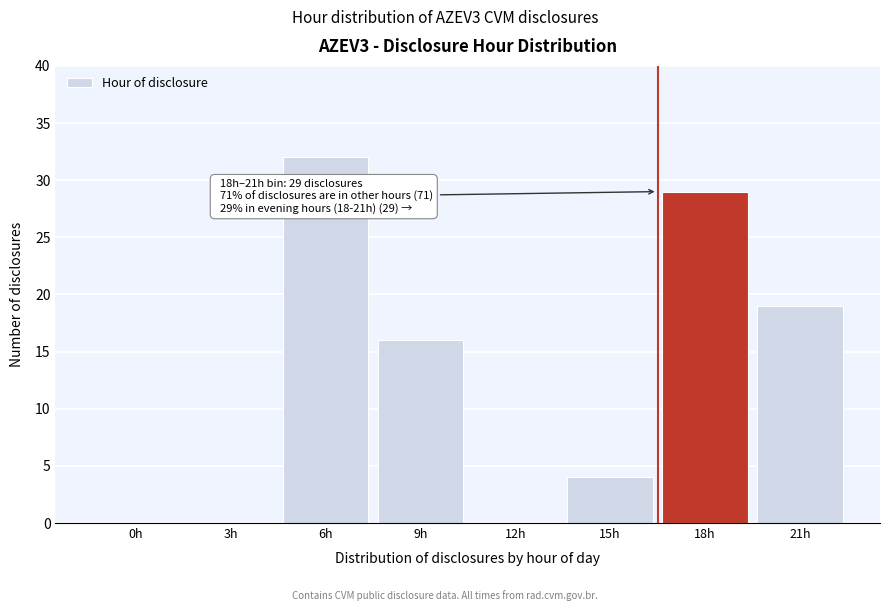

Reading left to right, transcribe all the data shown in this chart.

0h=0	3h=0	6h=32	9h=16	12h=0	15h=4	18h=29	21h=19